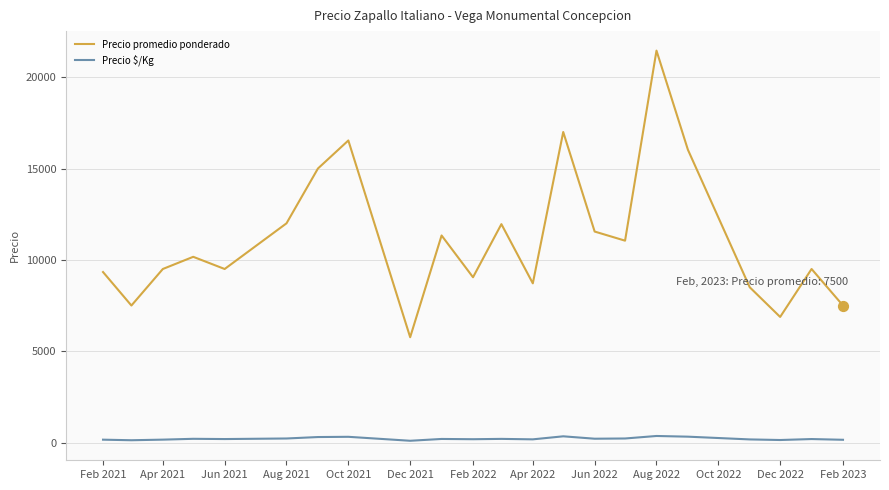

Which series has the largest total across all categories?

Precio promedio ponderado